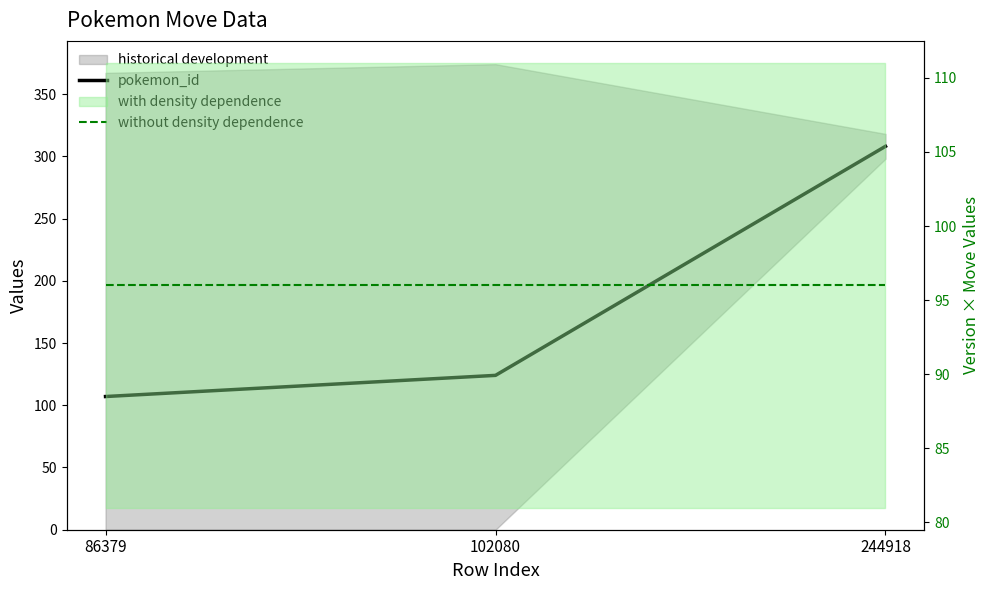

What is the spread (max minus min) of values at 102080?

28